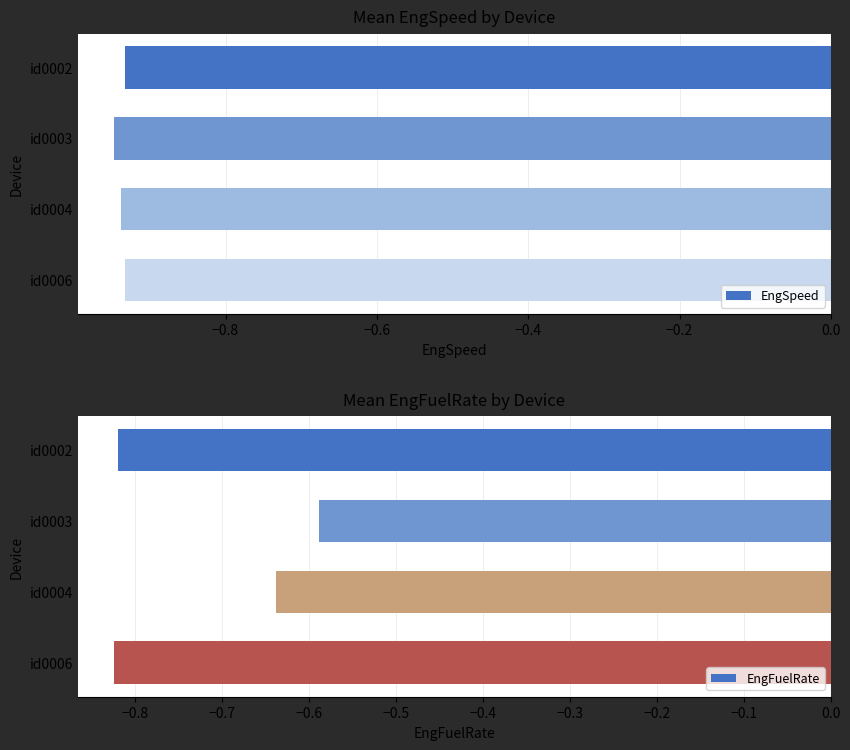

What is the maximum value for EngFuelRate?

-0.6